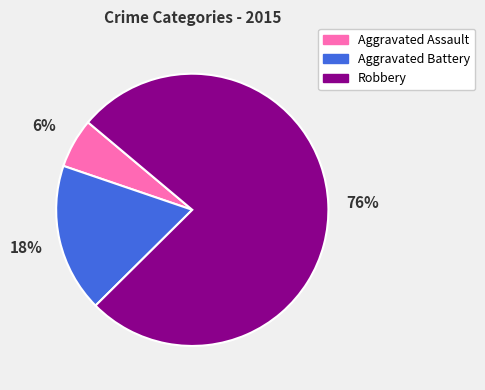

Do Robbery and Aggravated Assault together represent more than half of the pie?

Yes